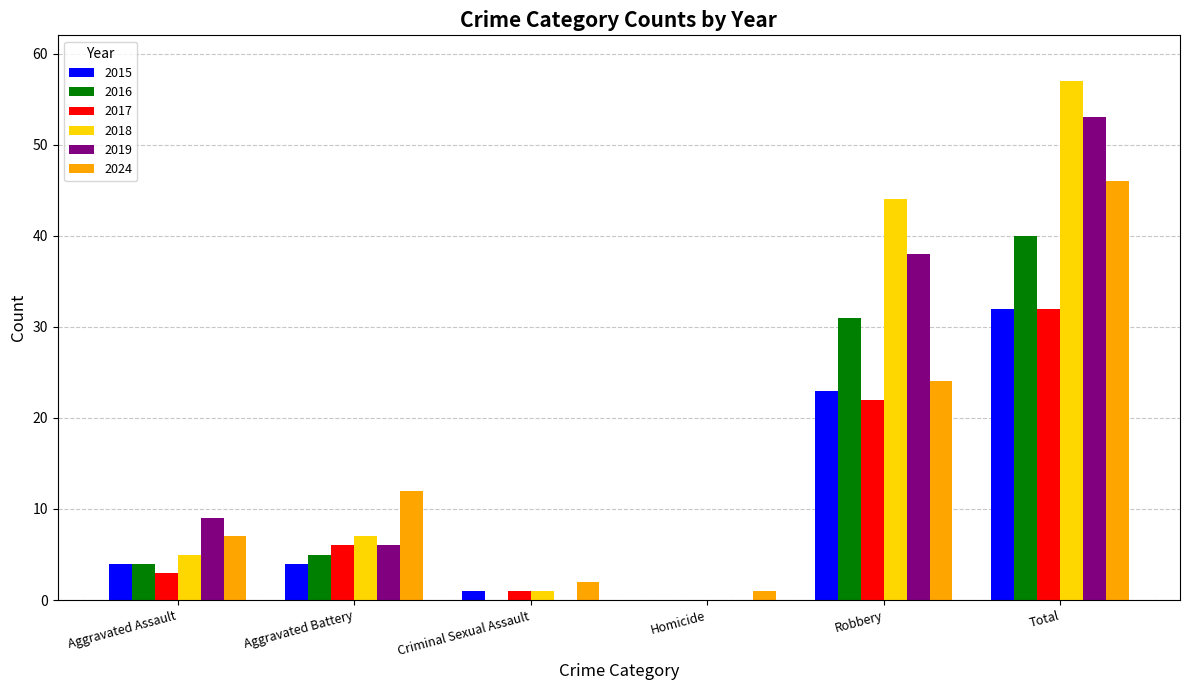

What is the sum of all 2018 values?

114